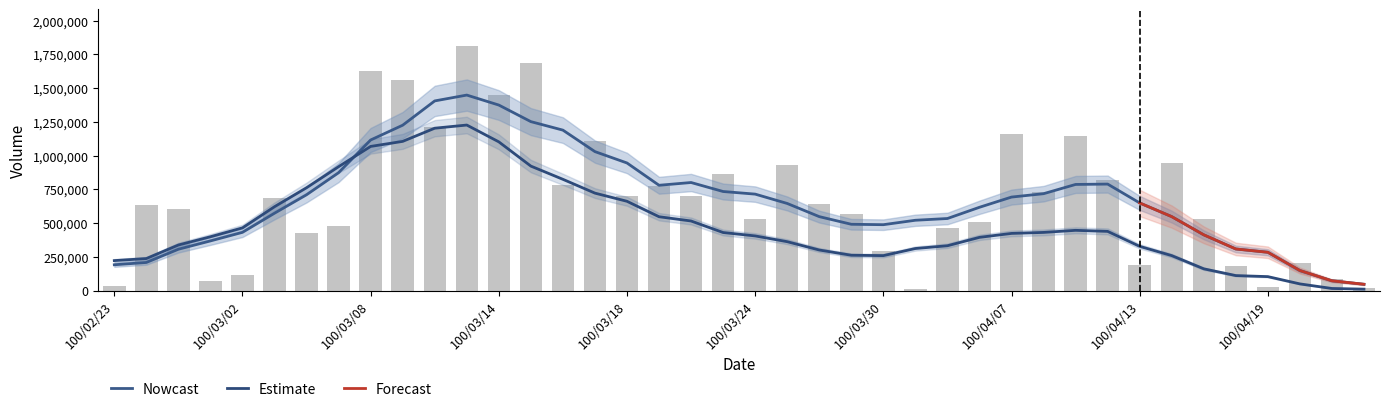

What is the label of the 21st bar from the left?

100/03/24